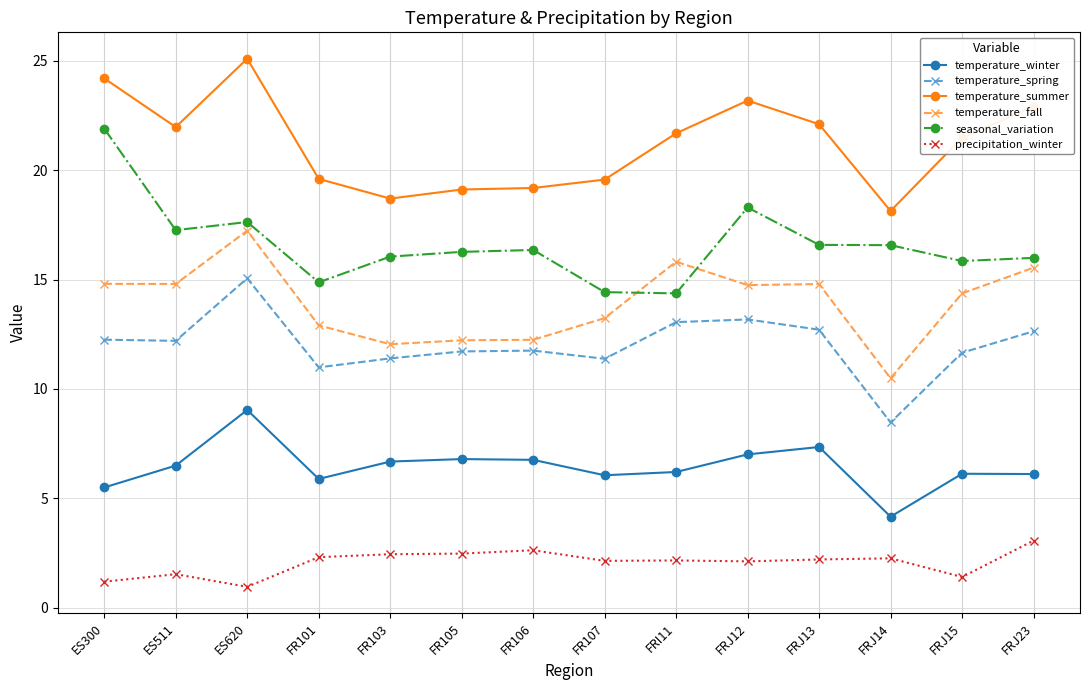

What is the spread (max minus min) of values at FRJ14?

15.9